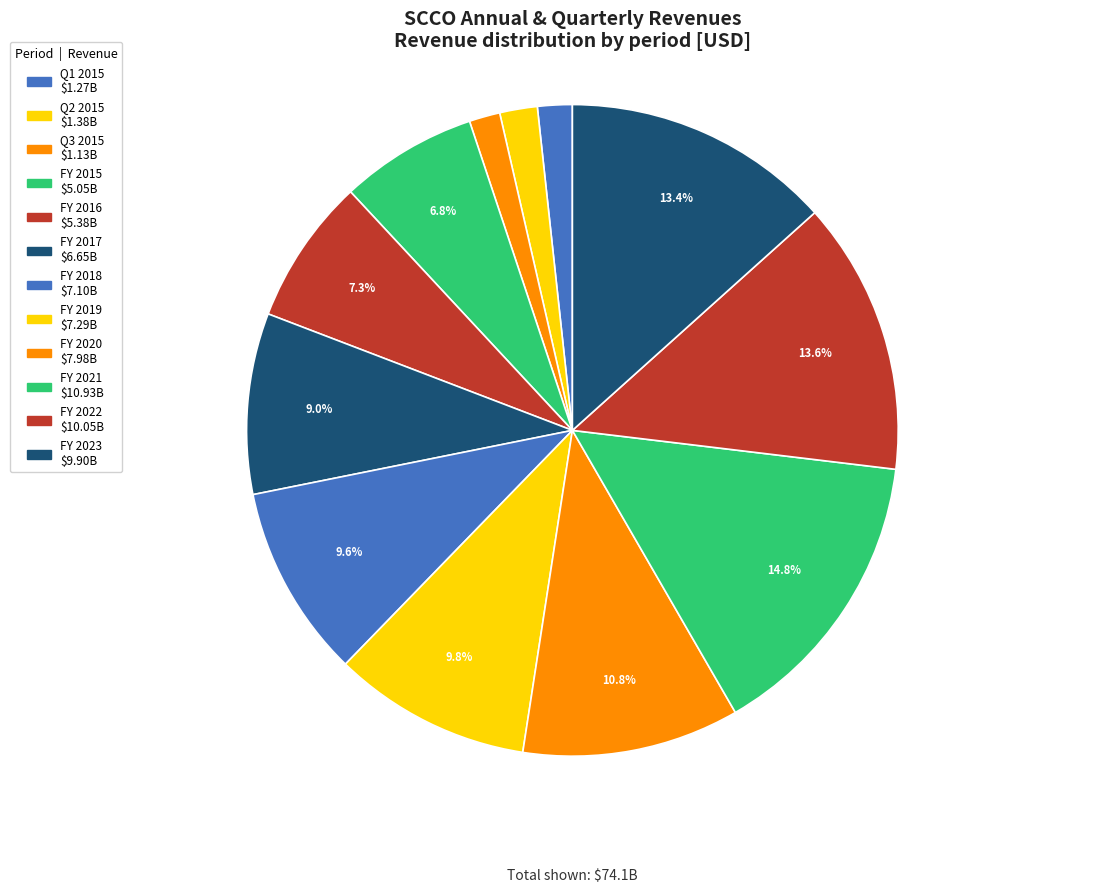

How many segments does this pie chart have?

12